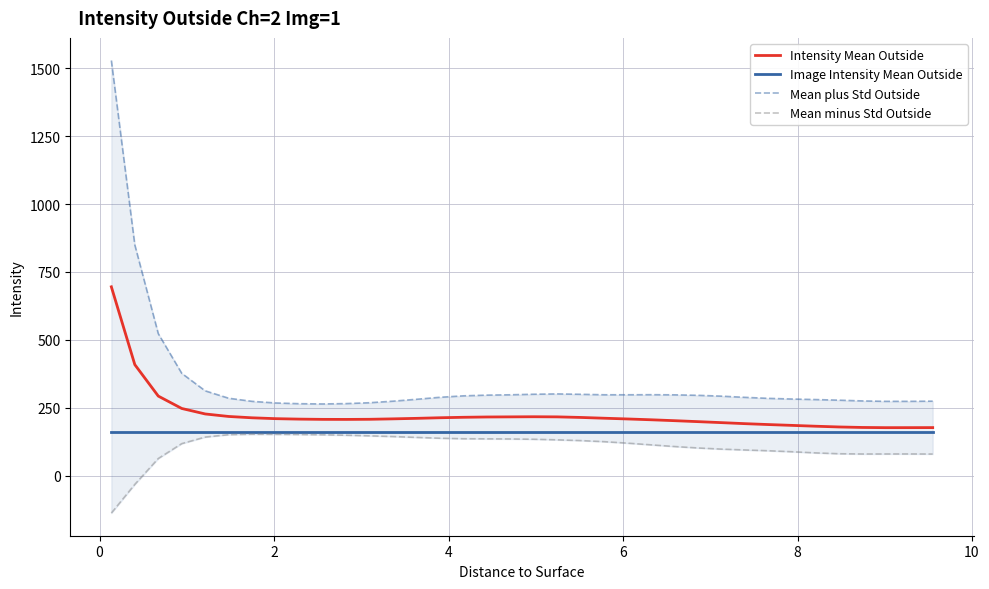

What is the maximum value for Image Intensity Mean Outside?

159.4